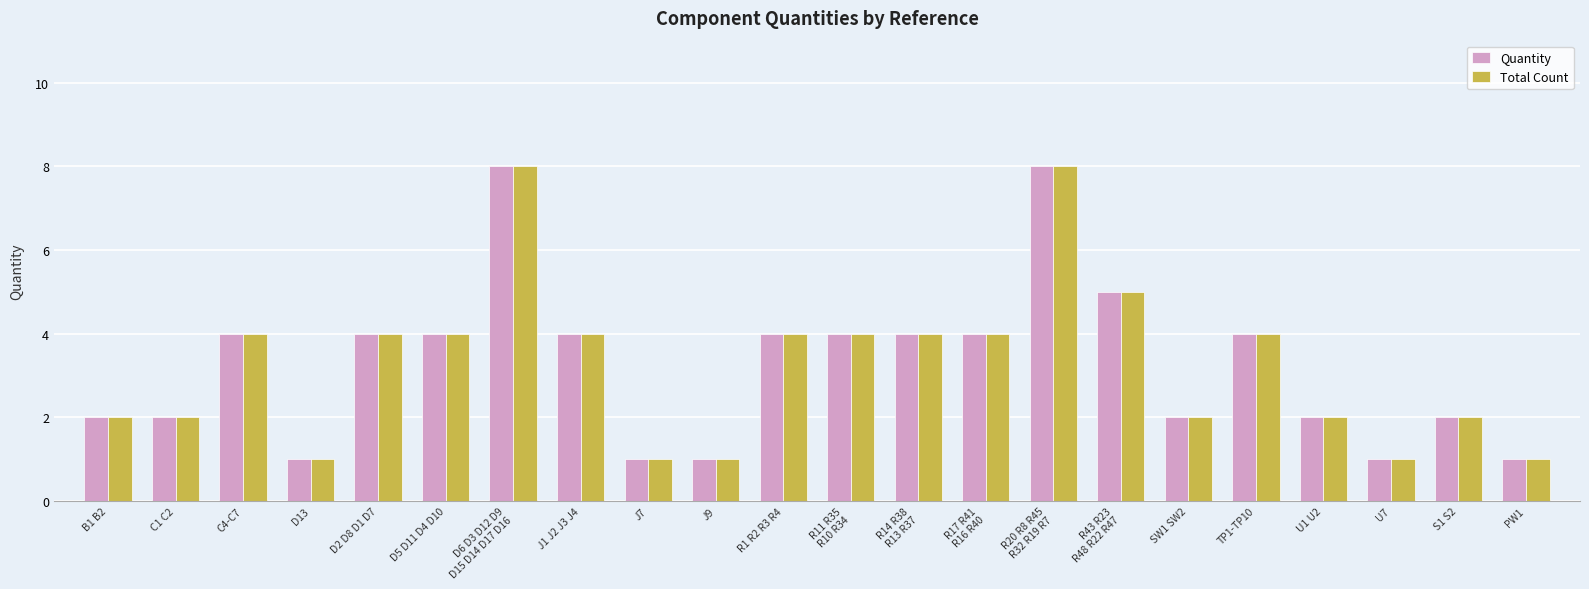

What is the average value of the Total Count series?

3